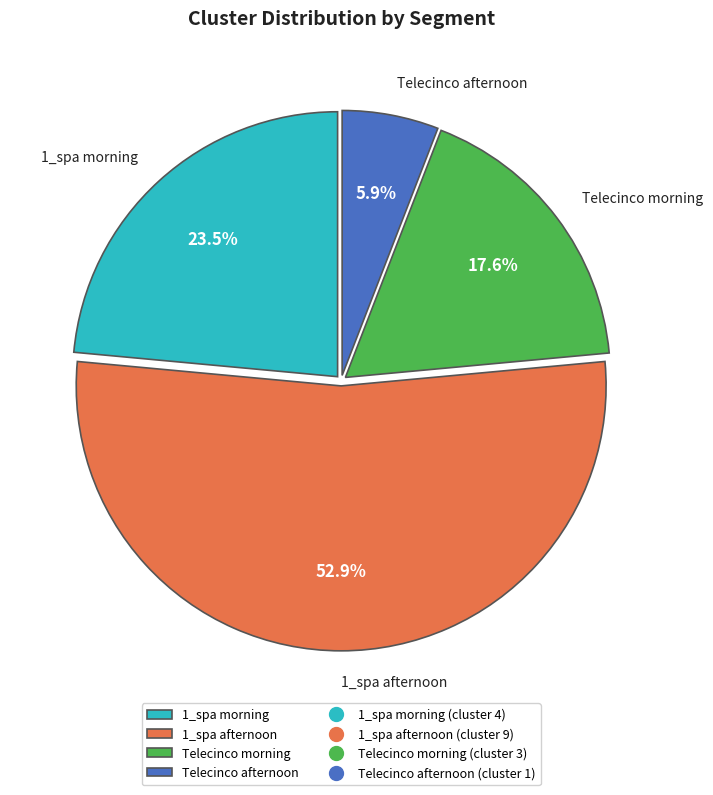

What is the total percentage of Telecinco morning and Telecinco afternoon?

23.5%